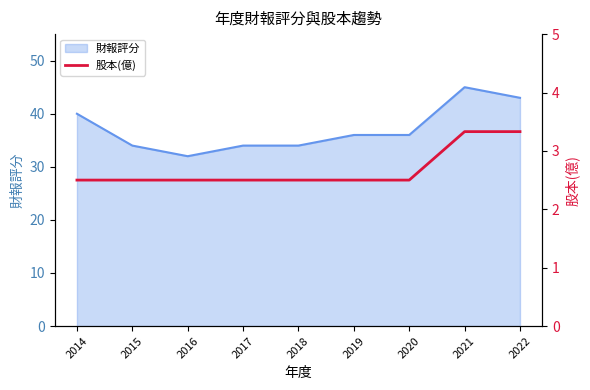

Which label corresponds to the largest value in the chart?

2021